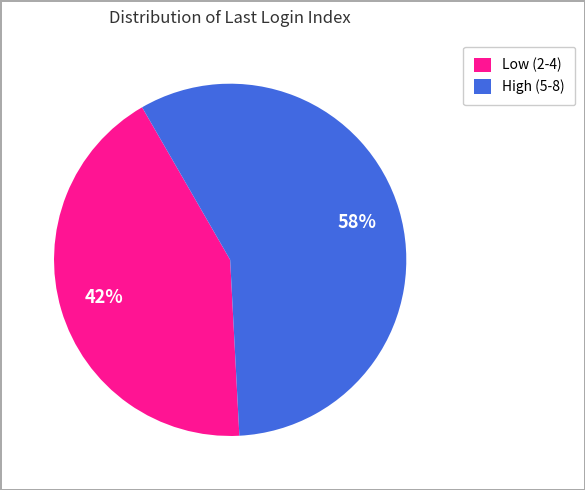

Which category has the biggest portion of the pie?

High (5-8)